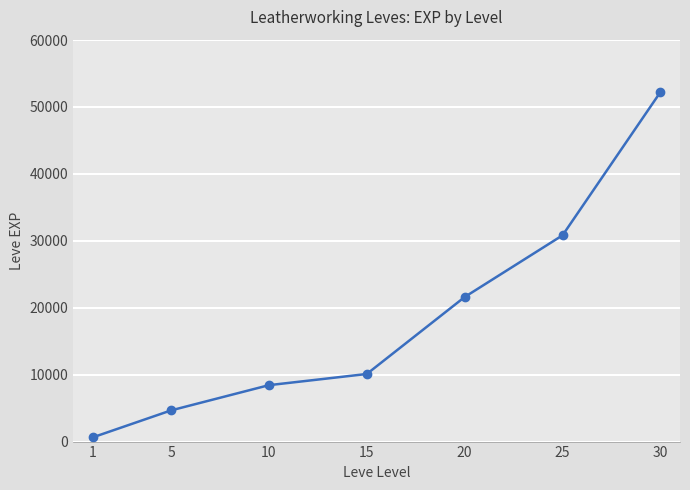

True or false: the data has more than 0 interior local peaks.

False